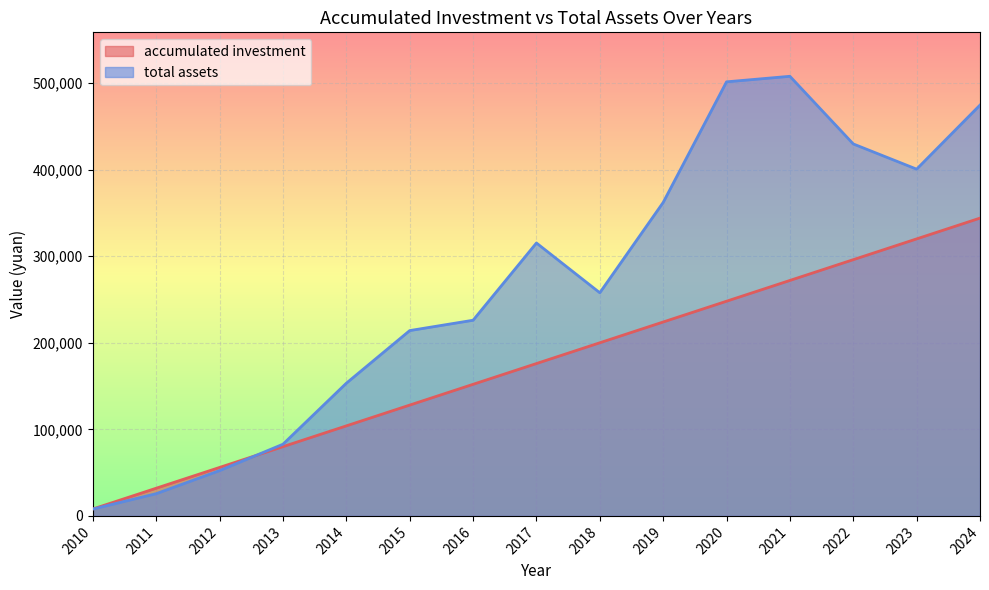

Is the value of total assets at 2012 greater than the value of accumulated investment at 2020?

No